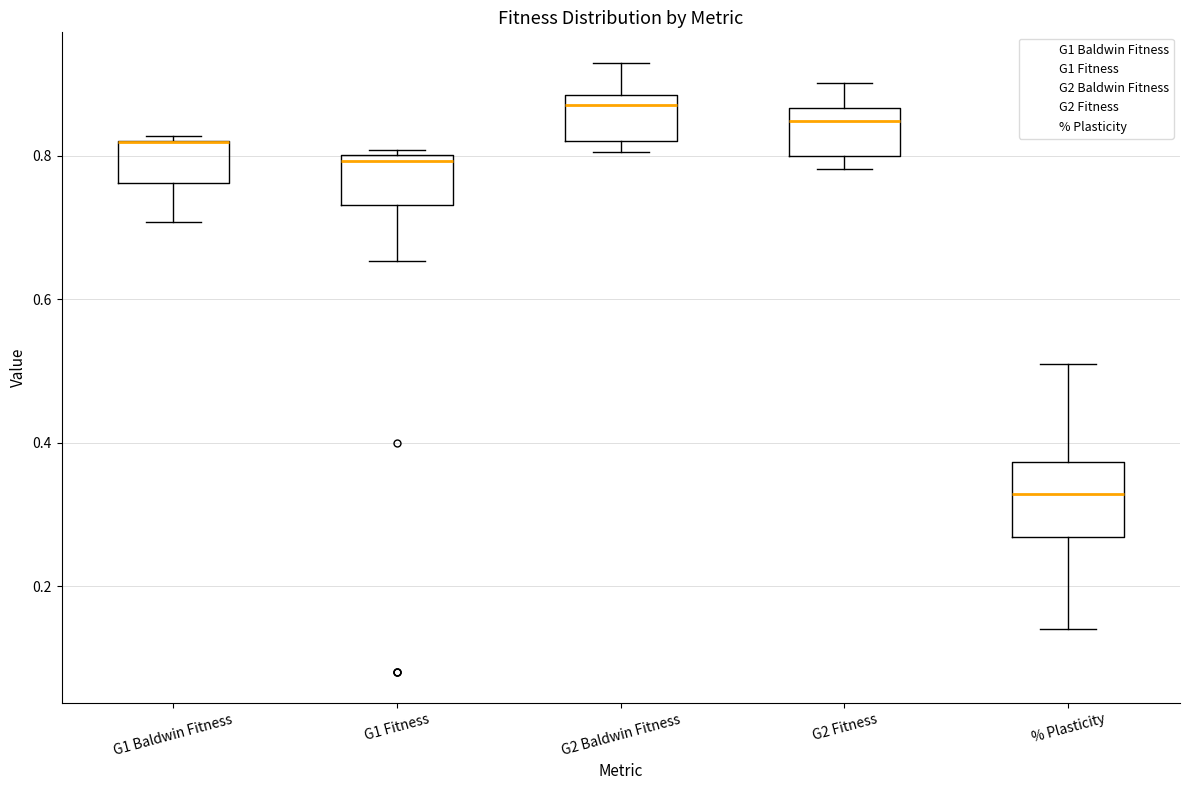

Which box is the tallest, from its lower edge to its upper edge?

% Plasticity